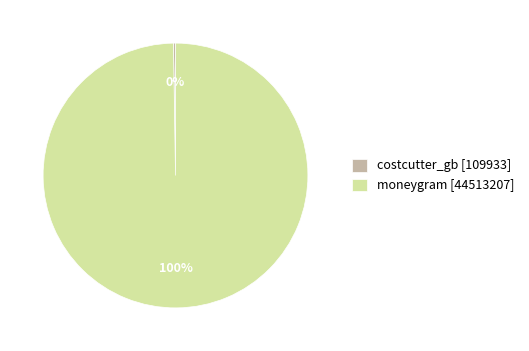

To the nearest percent, what portion does moneygram represent?

100%